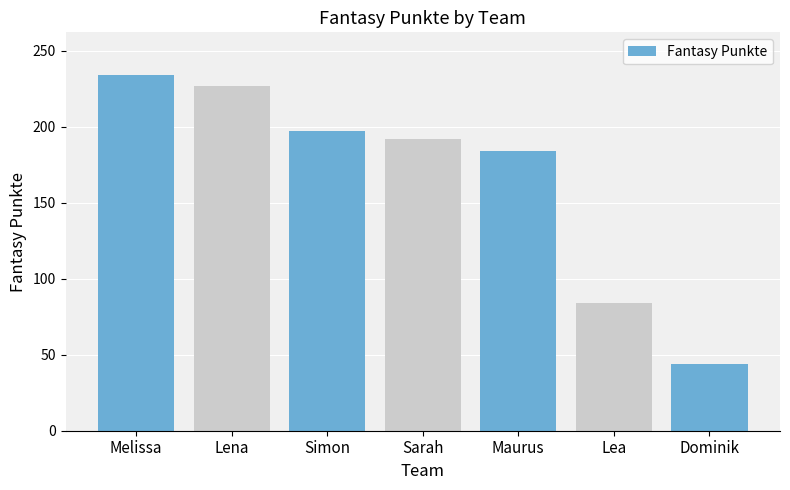

What position from the right is Melissa?

7